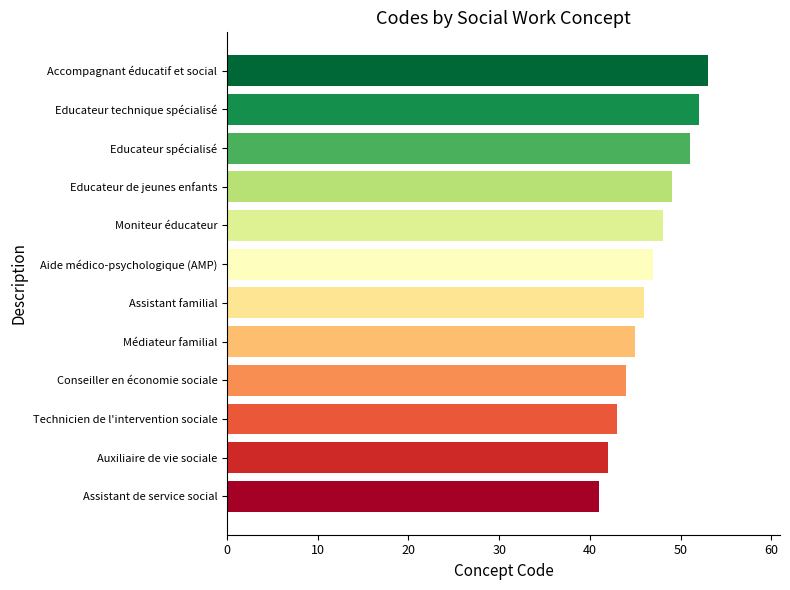

Reading top to bottom, list all the values displayed in this chart.

53	52	51	49	48	47	46	45	44	43	42	41